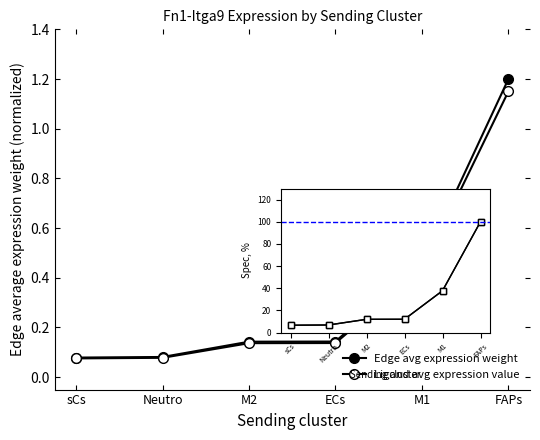

What is the sum of the Ligand spec values at Neutro and M1?

44.5